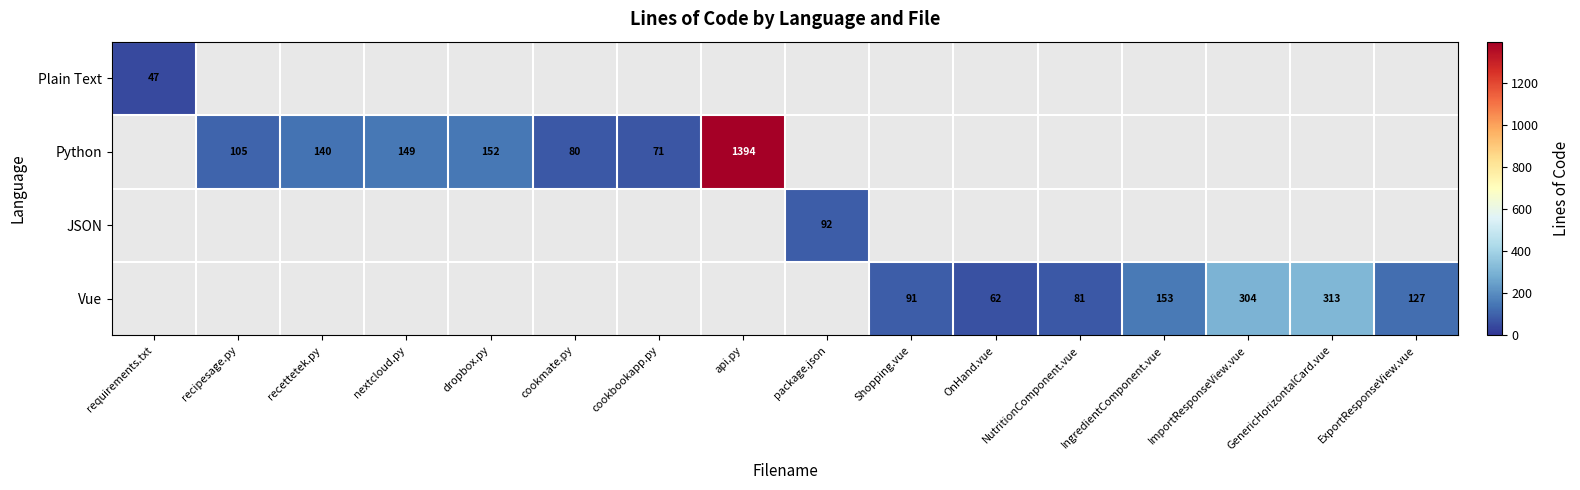

At how many categories does at least one series exceed 433?

1